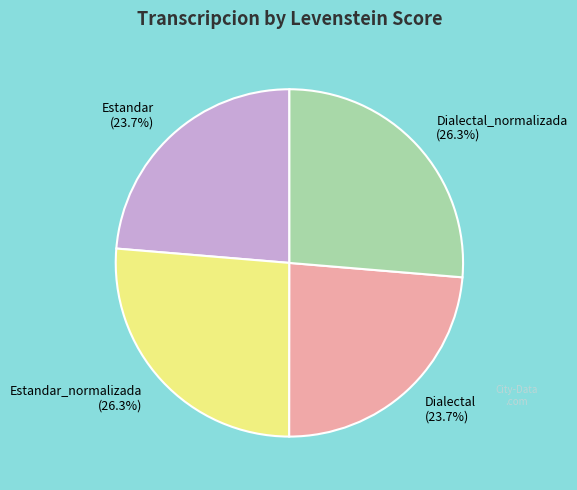

What portion of the pie excludes Dialectal_normalizada (26.3%)?

73.7%